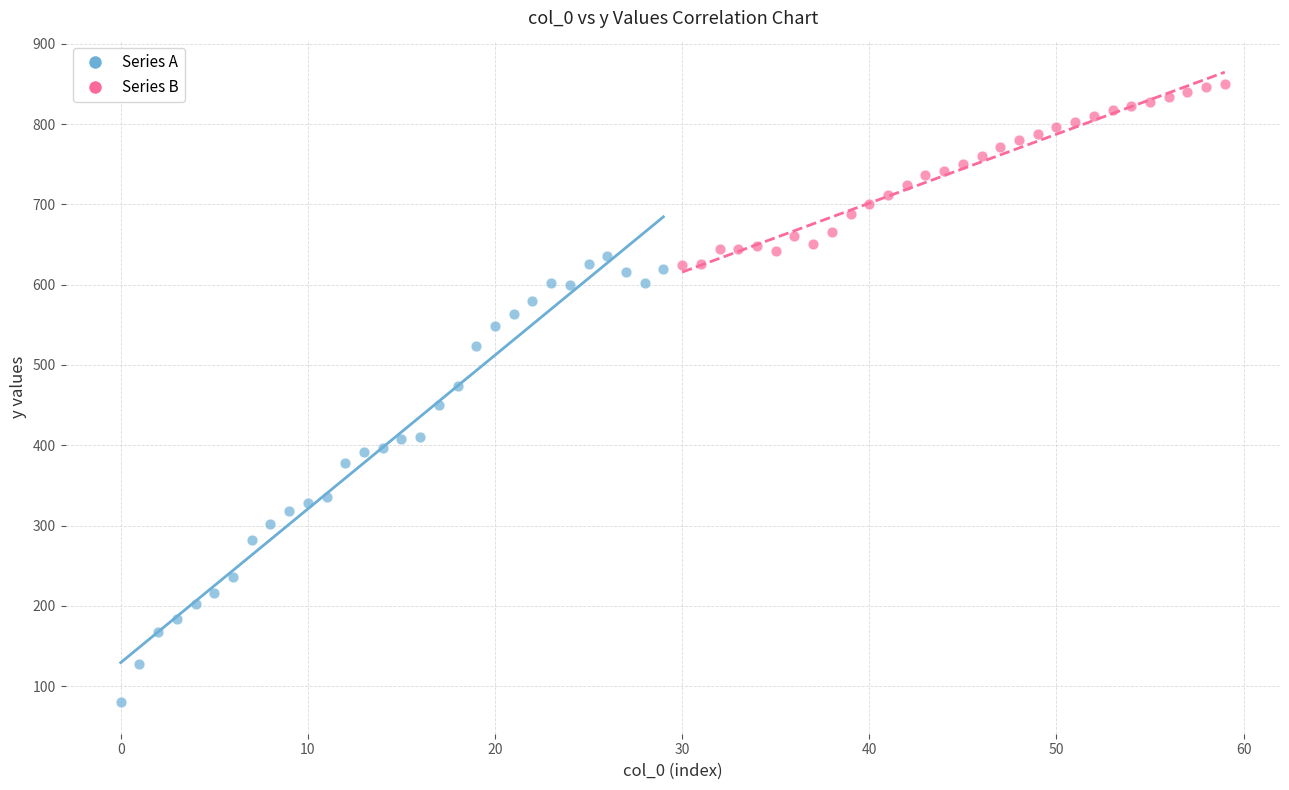

Which series contains the highest Y value?

Series B